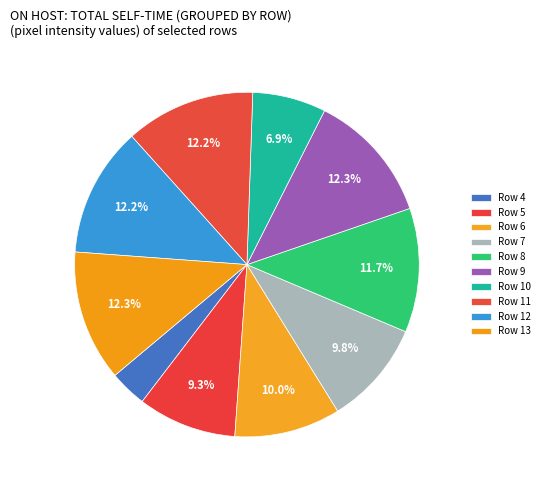

Is Row 7 the majority of the pie?

No